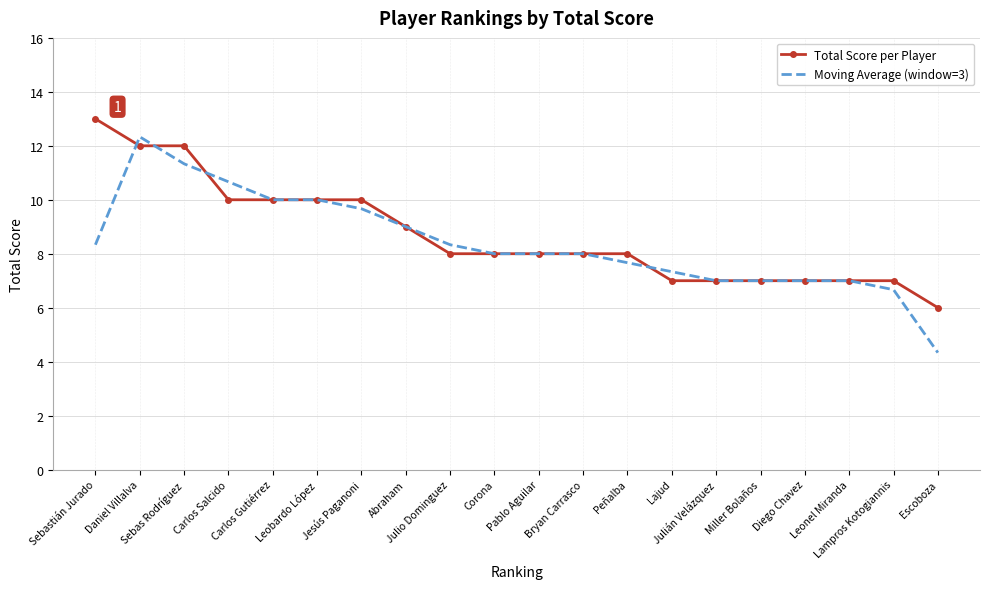

Which series has the widest spread of values?

Moving Average (window=3)